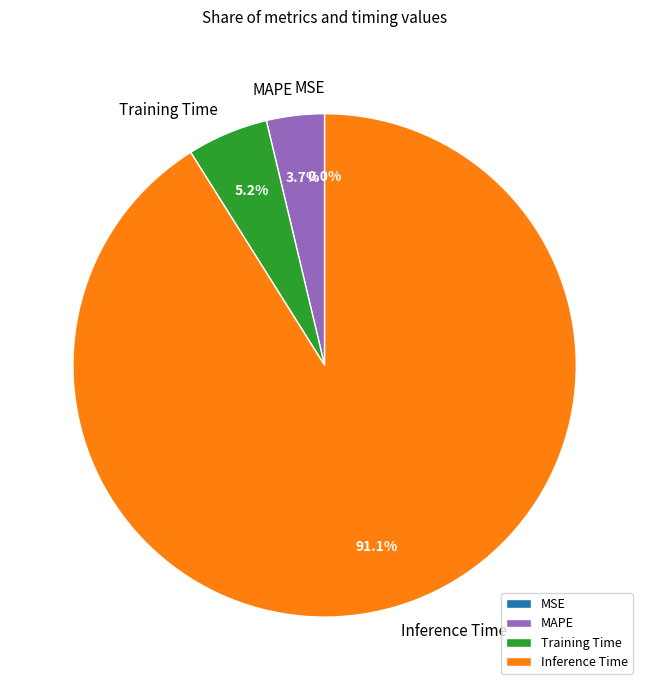

Which category has the biggest portion of the pie?

Inference Time